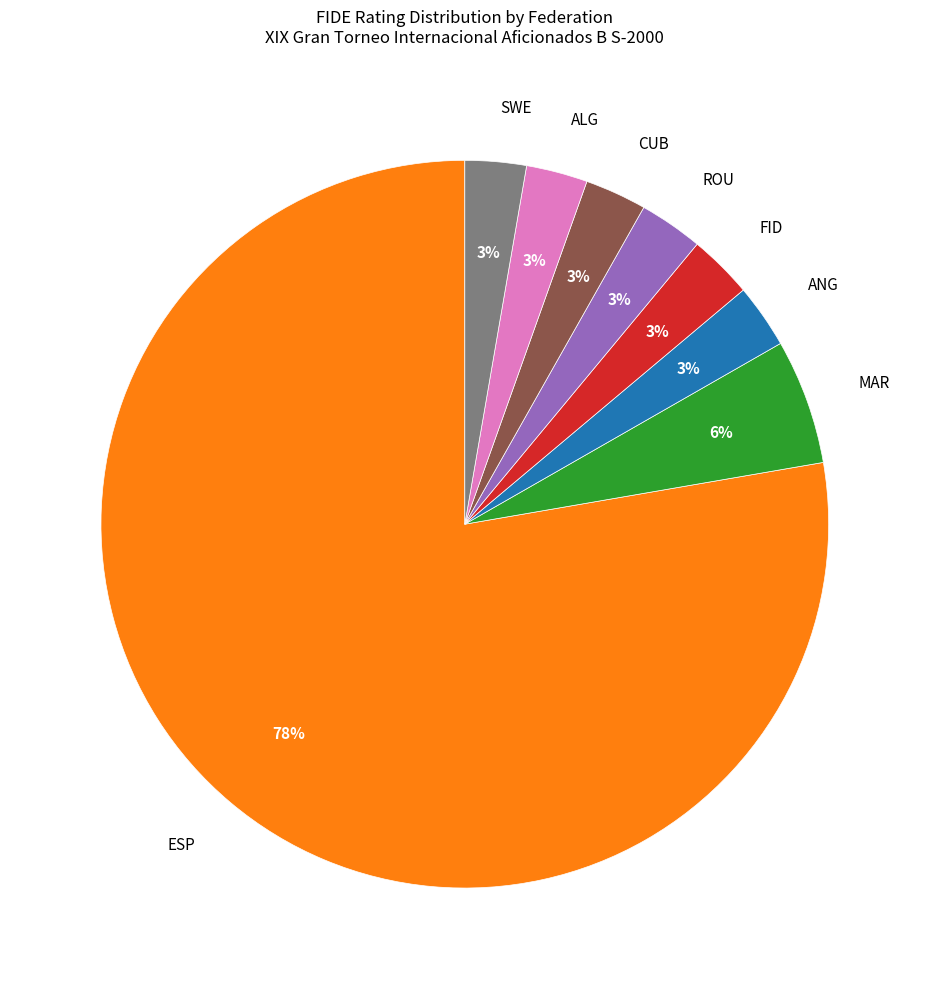

Approximately how many times larger is the value at MAR compared to ALG?

2.0